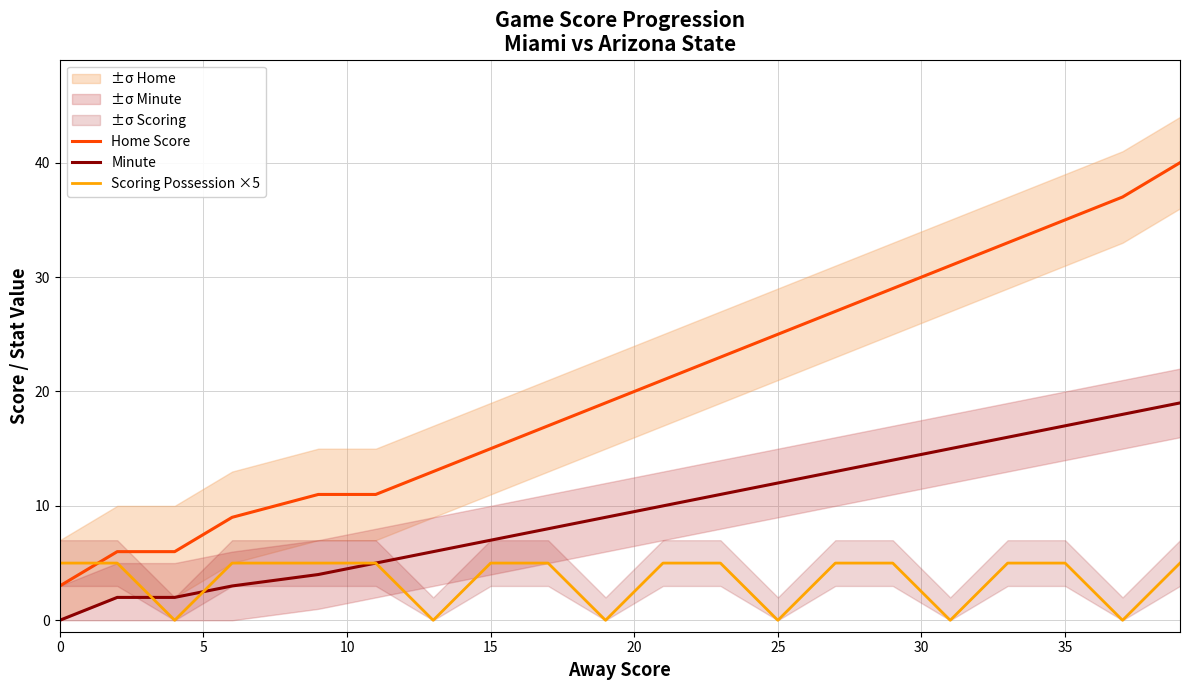

What is the value of the Scoring Possession ×5 point at the 18th from the left?

5